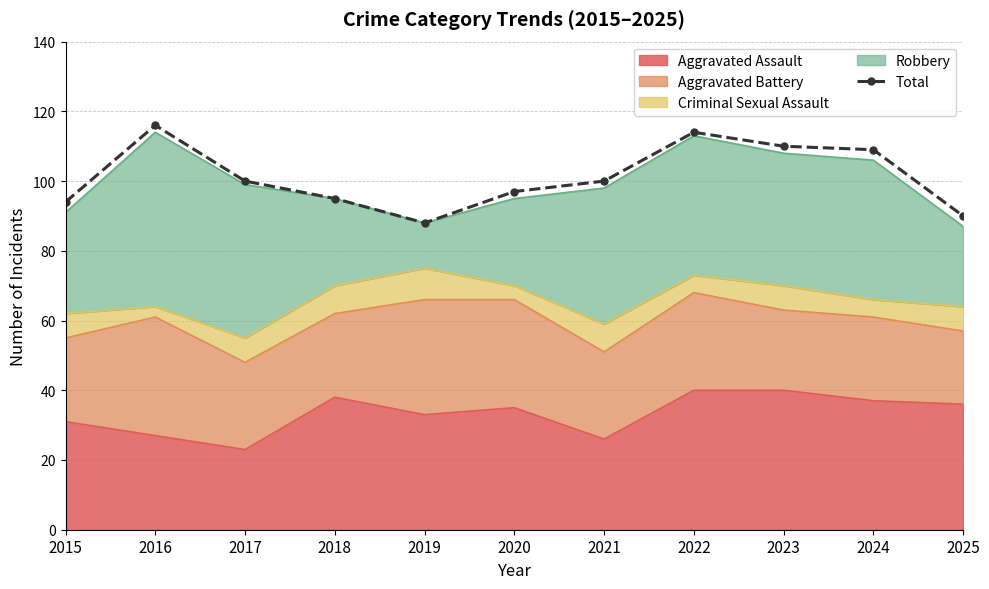

Where does the data first go above 100?

2016